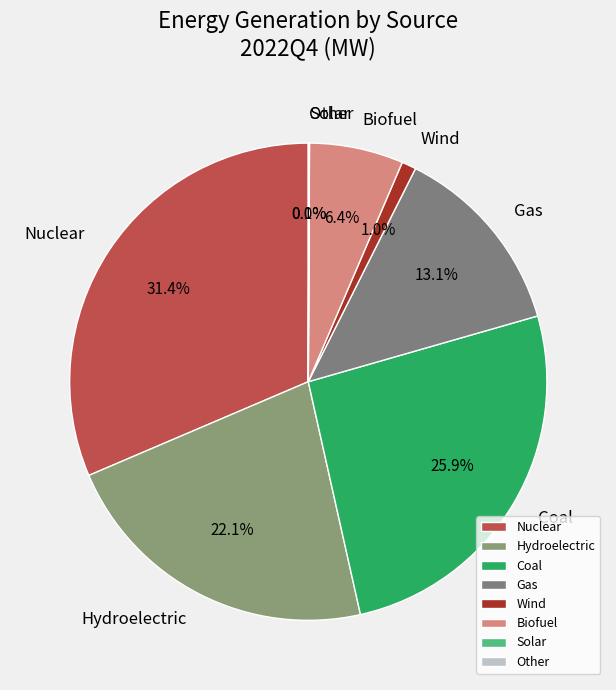

Approximately how many times larger is the value at Coal compared to Nuclear?

0.8